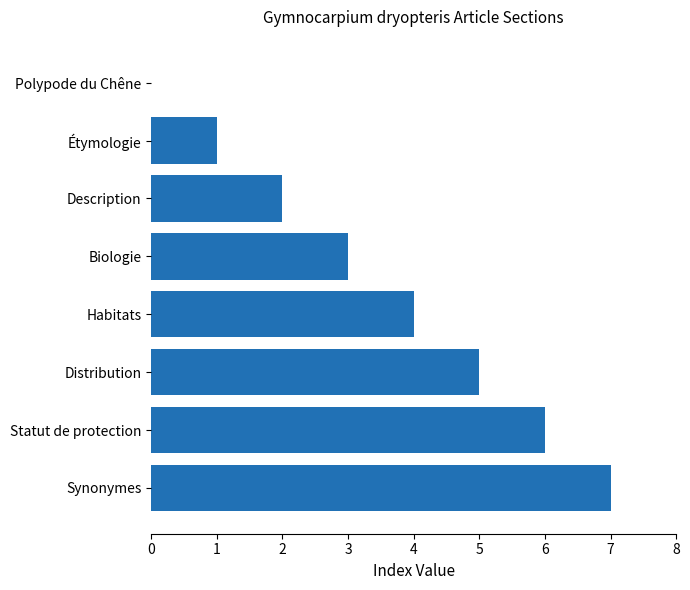

Is it true that the value at Description is 3?

False